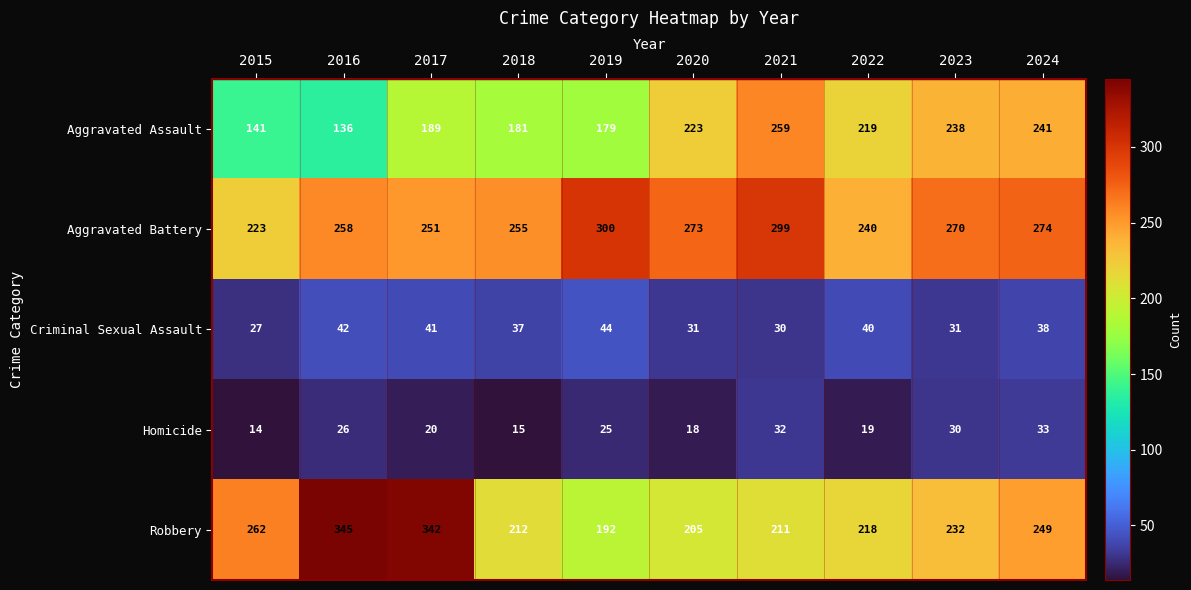

What is the total value across all series at 2018?

700